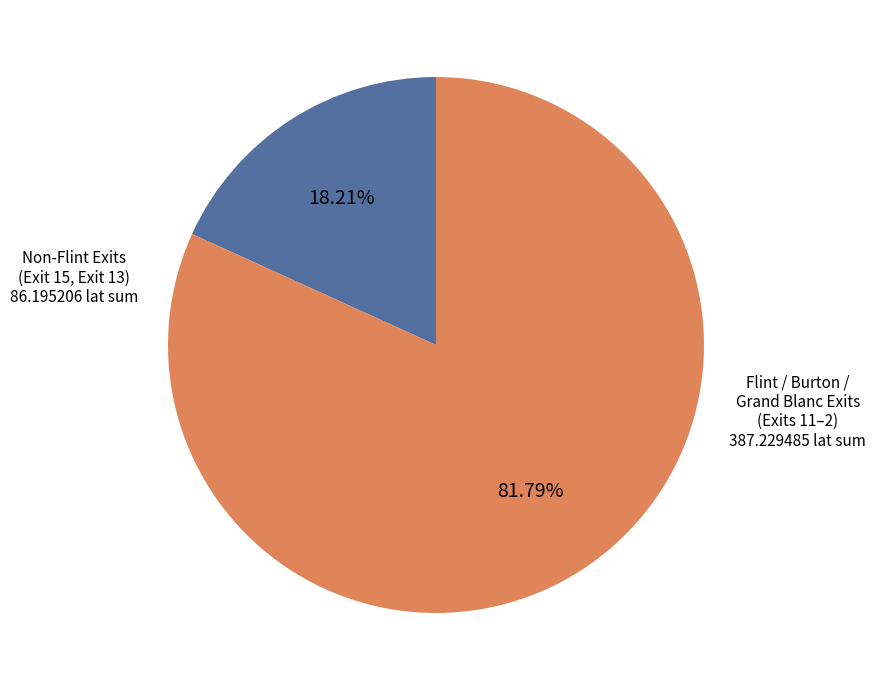

How many segments does this pie chart have?

2